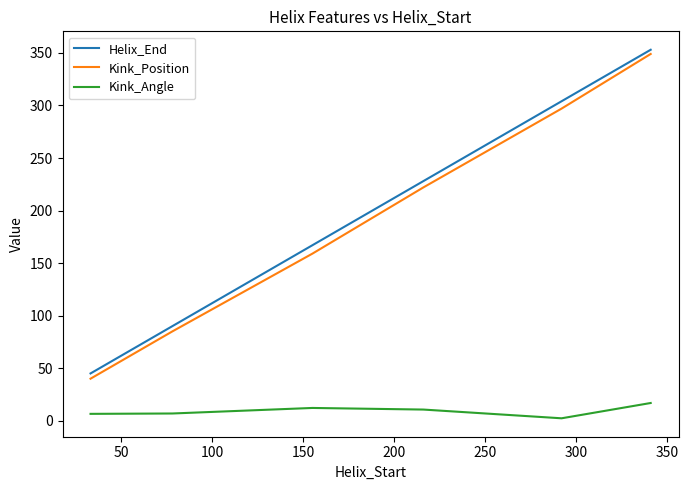

What is the difference between the second highest and minimum values in the Helix_End series?

259.0